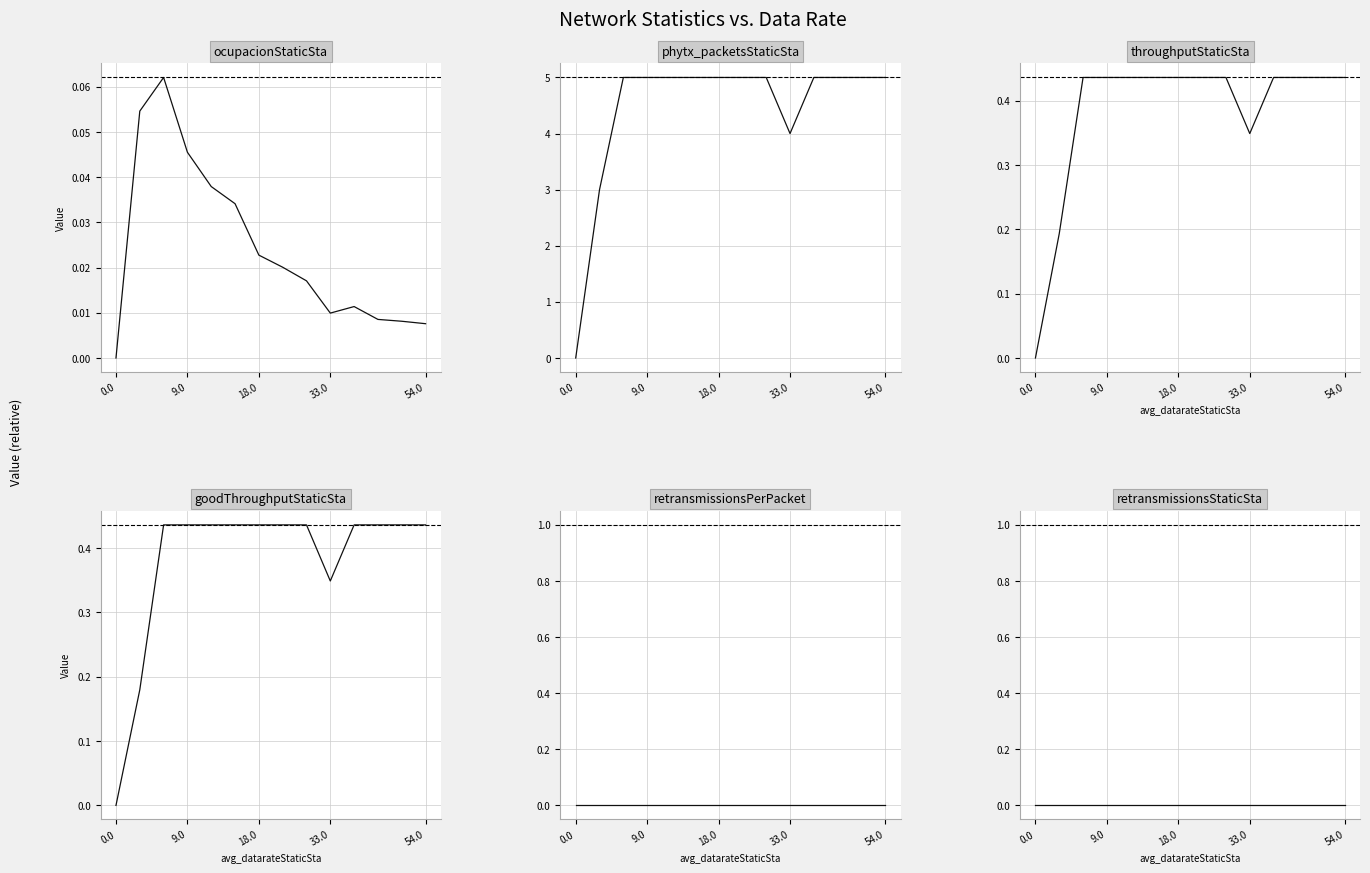

How many interior local valleys does the throughputStaticSta series have?

1